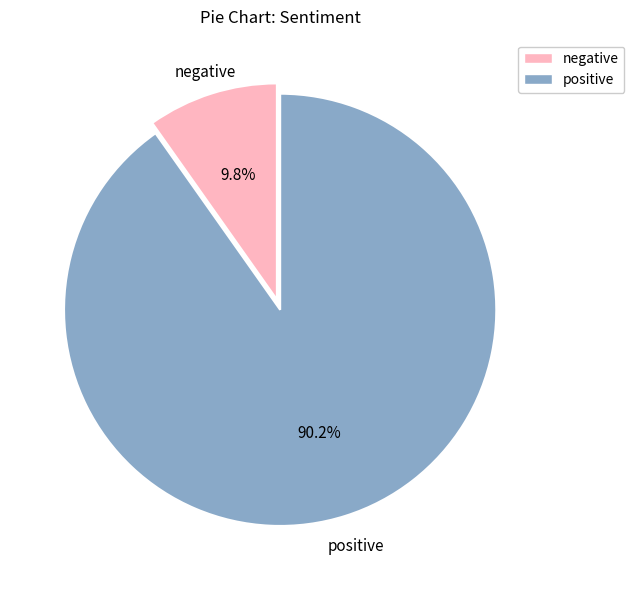

Which slice is the largest?

positive